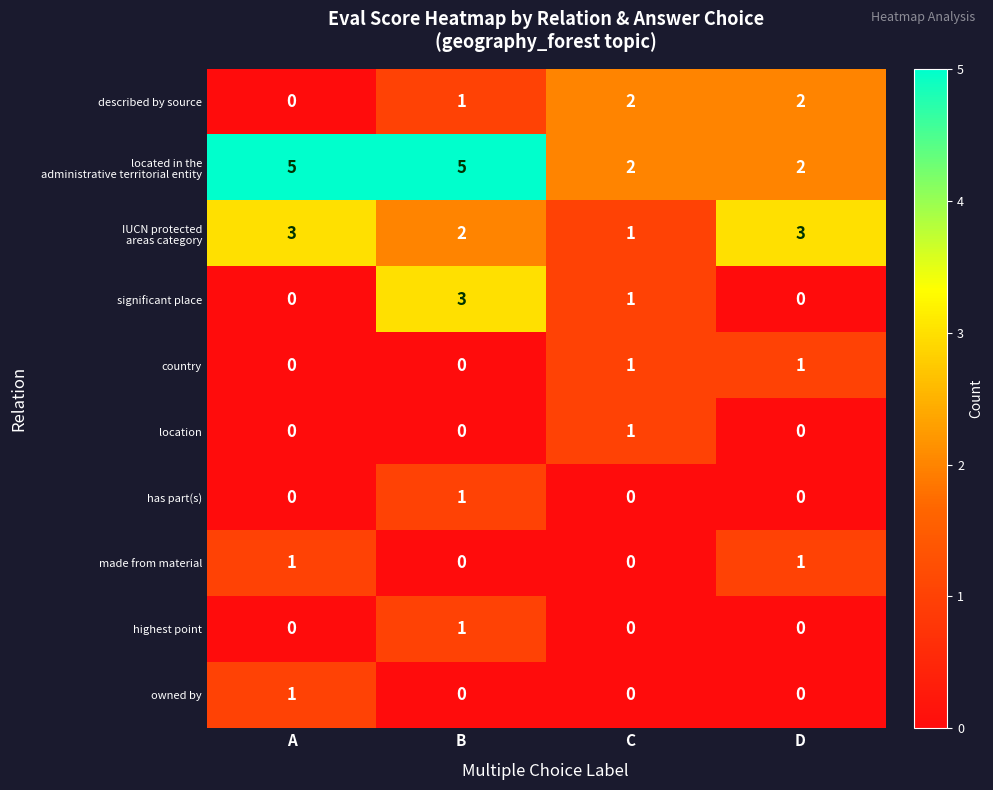

How many location values are between 0 and 1?

4